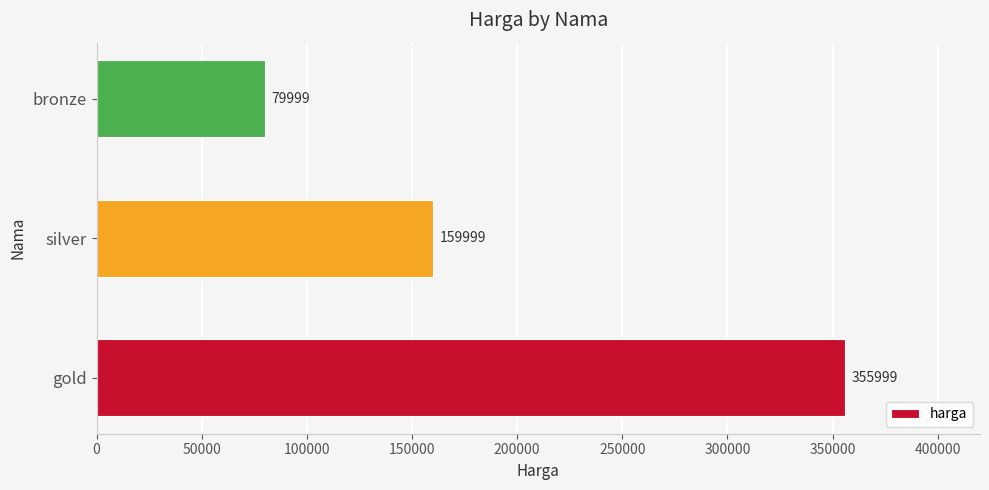

What is the difference between the maximum and minimum values?

276000